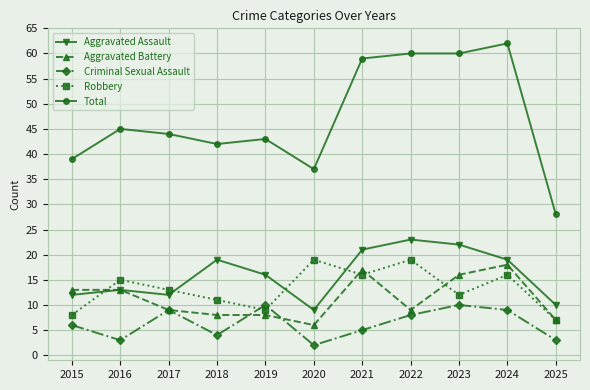

The value of Aggravated Assault at 2021 is 21. True or false?

True